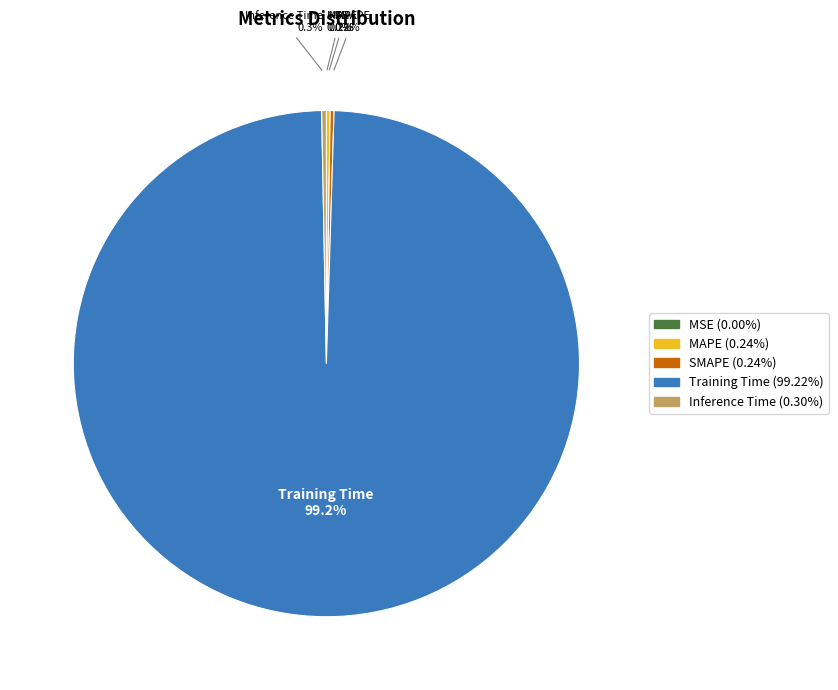

Which category has the biggest portion of the pie?

Training Time